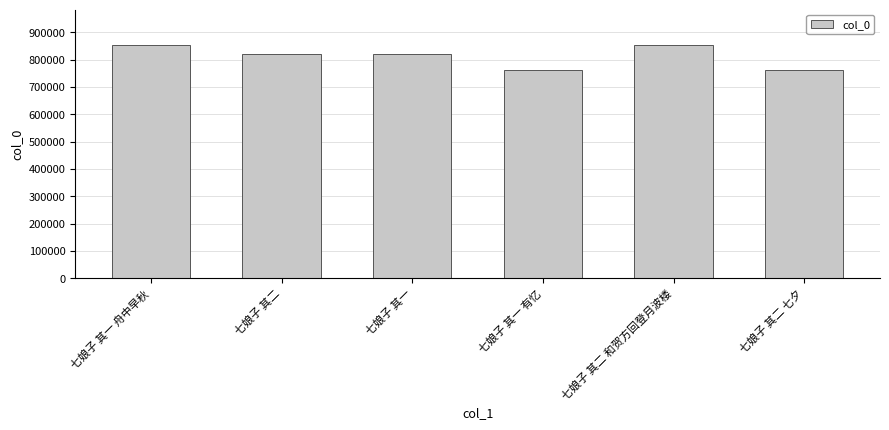

What is the minimum value shown in the chart?

763229